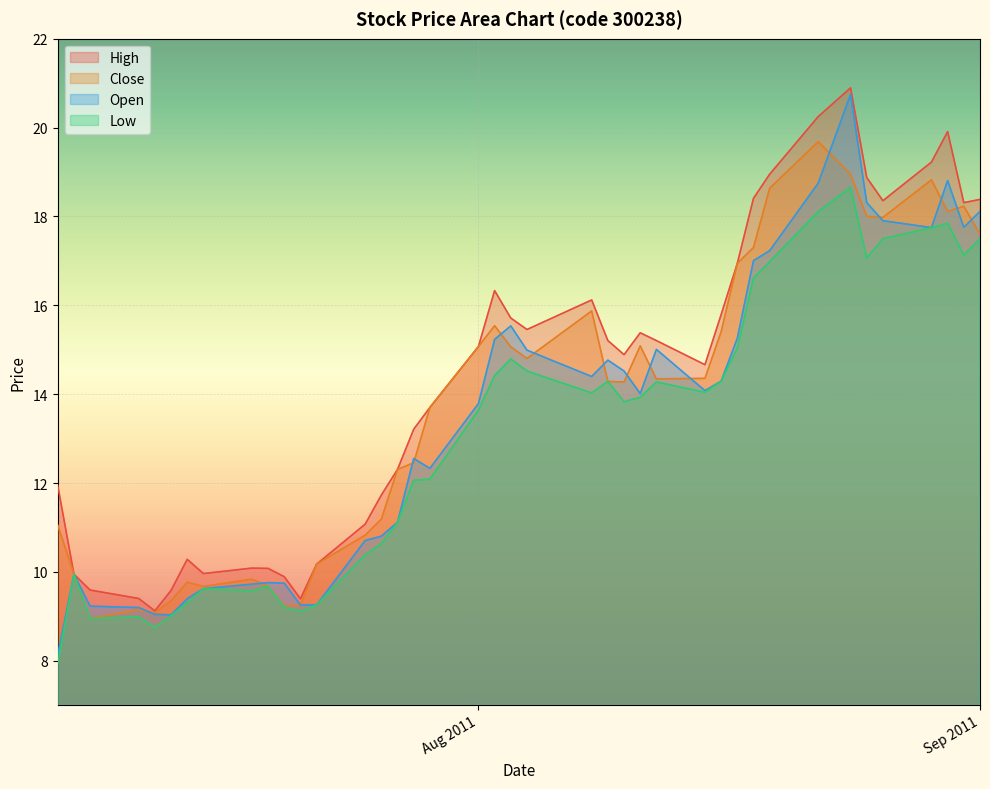

At which label does Low first exceed 13?

Aug 2011